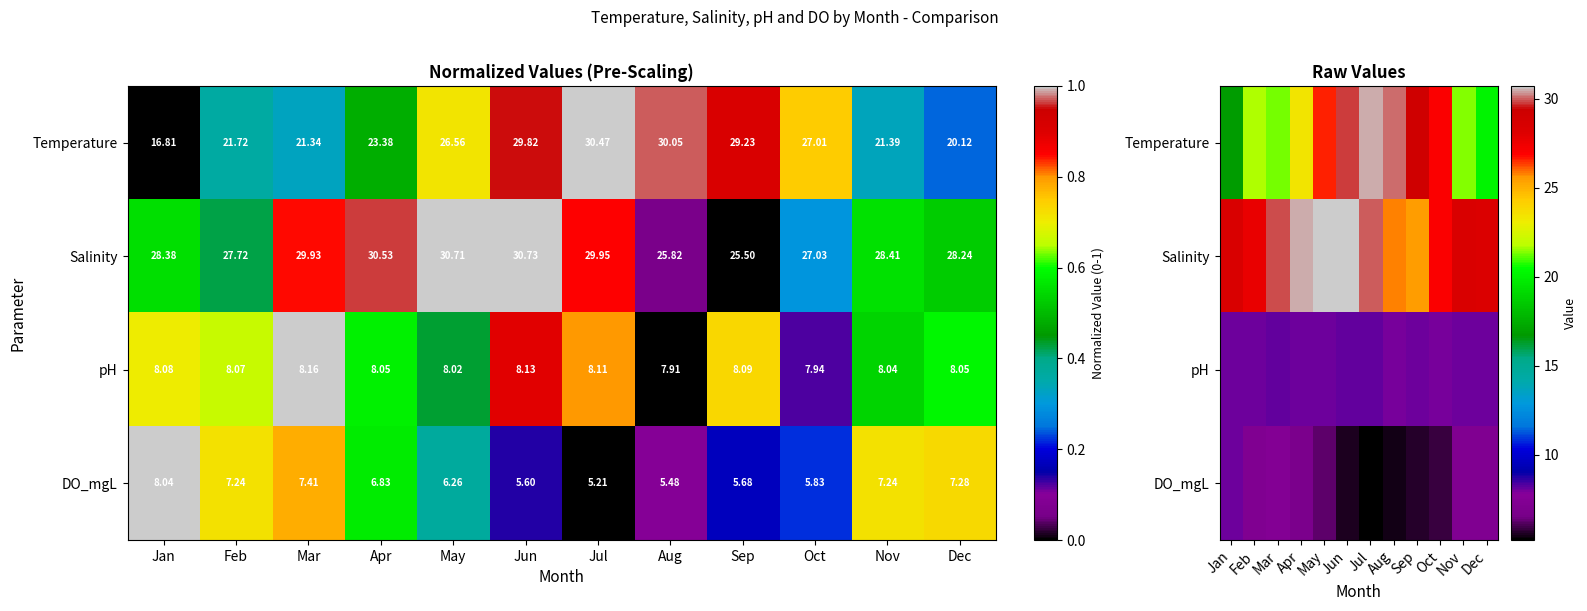

True or false: pH has a value of 13.1 at Apr.

False